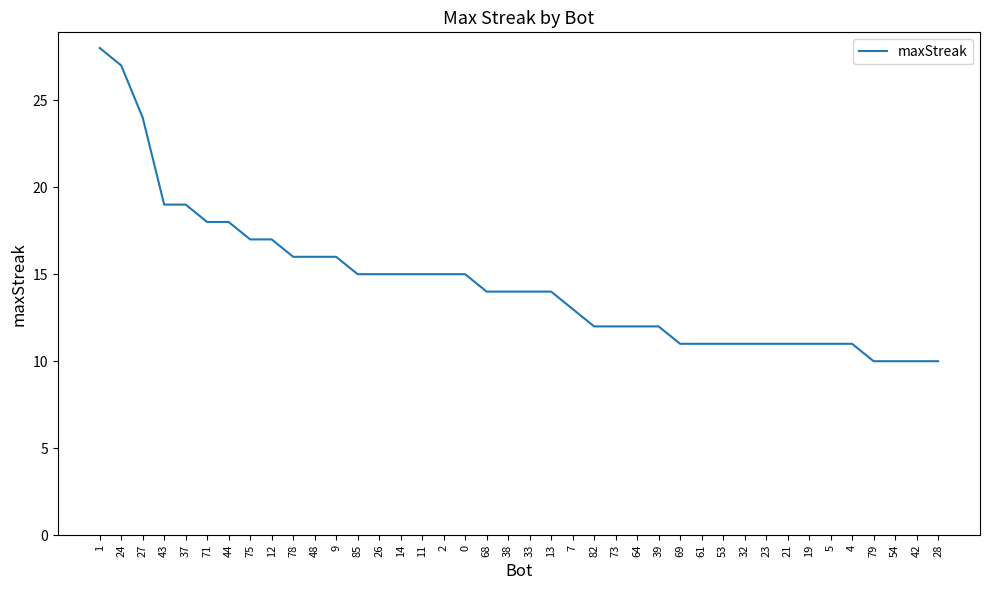

What is the approximate value at 79, to the nearest 10?

10